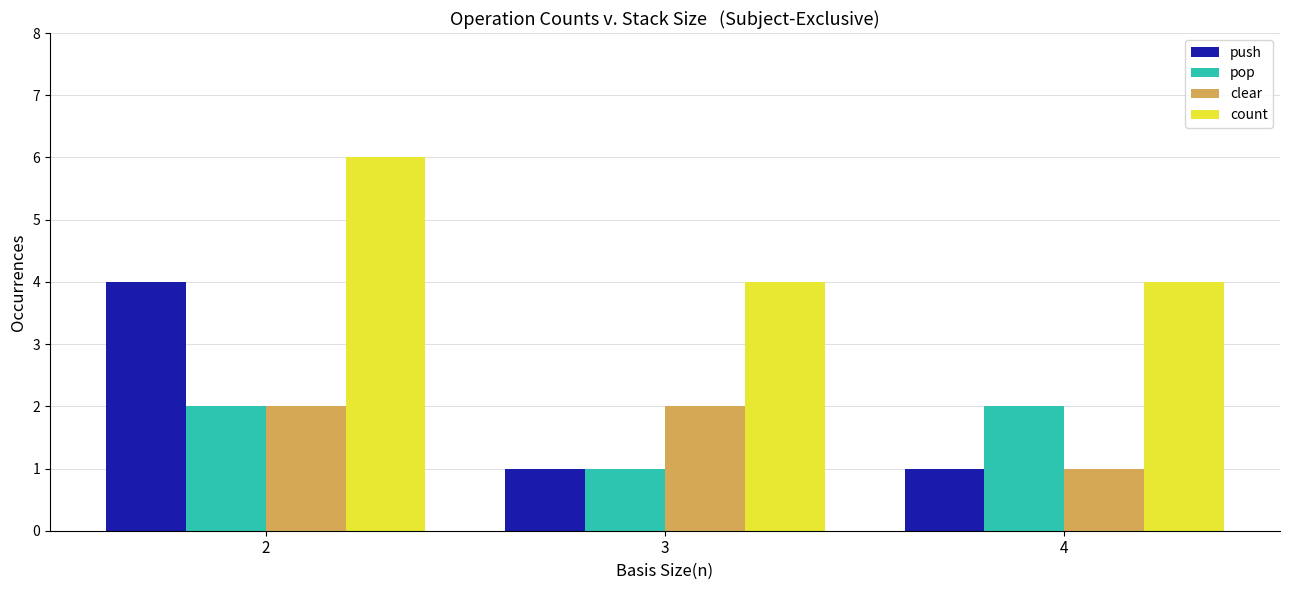

True or false: count has a value of 6 at 2.

True